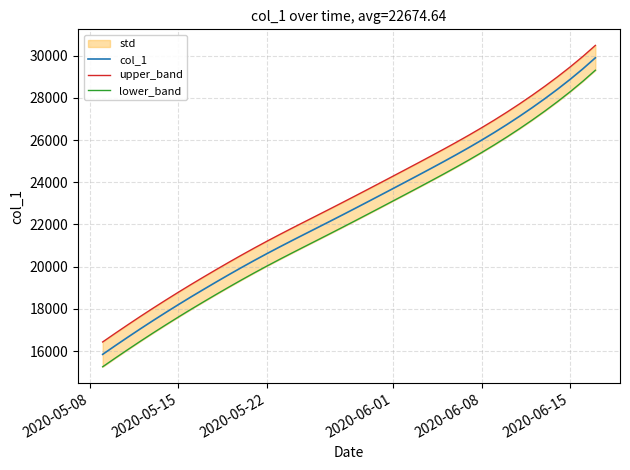

True or false: lower_band and col_1 cross at least once.

False